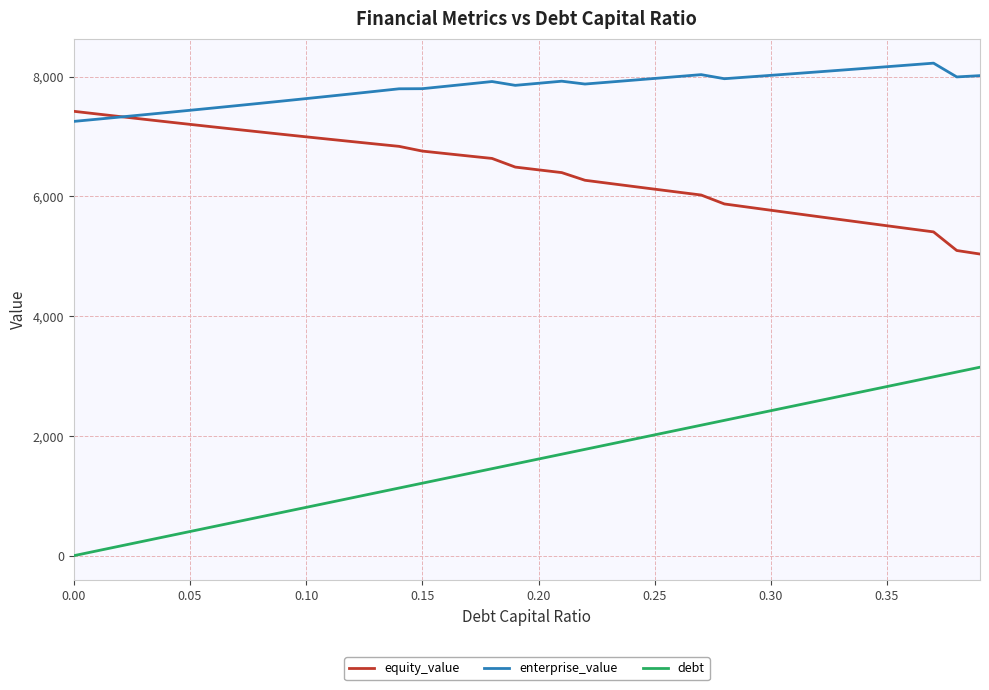

Which series has the largest total across all categories?

enterprise_value